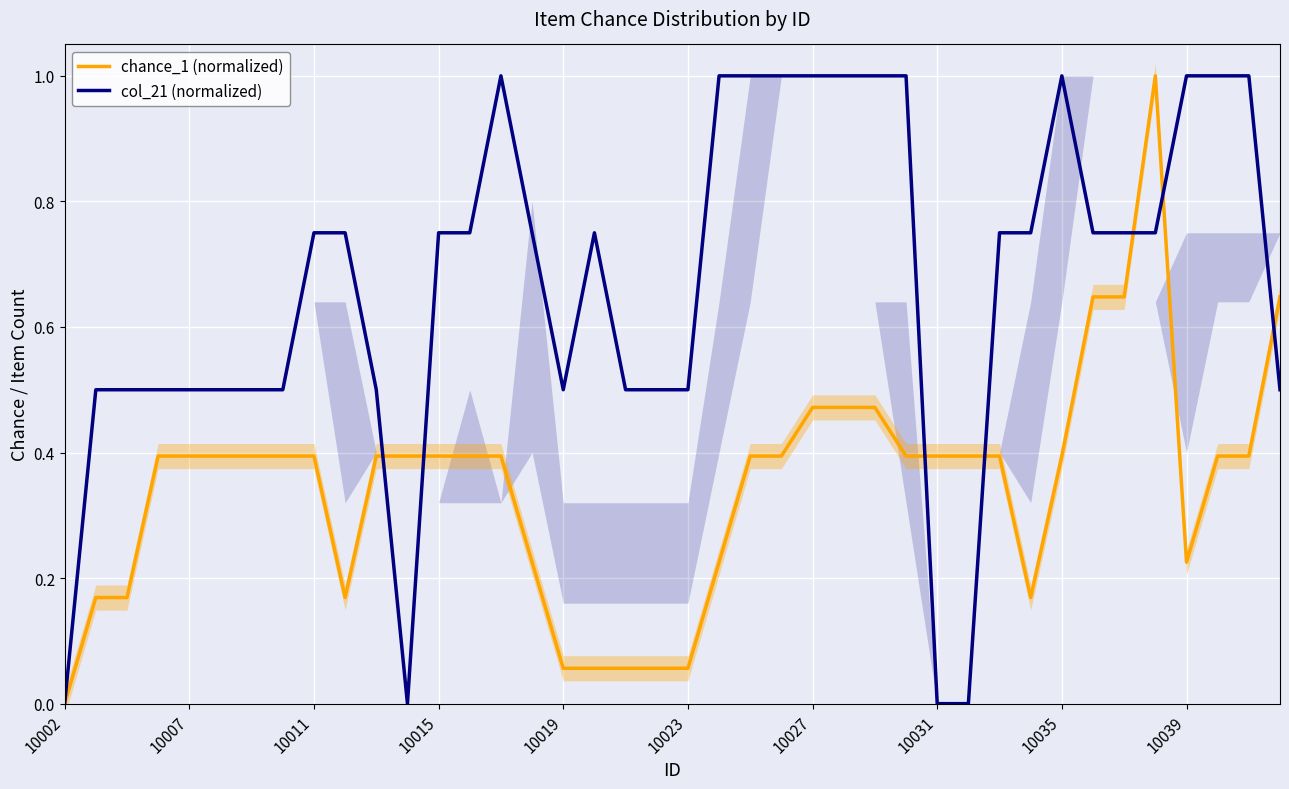

What is the maximum value shown in the chart?

1.0